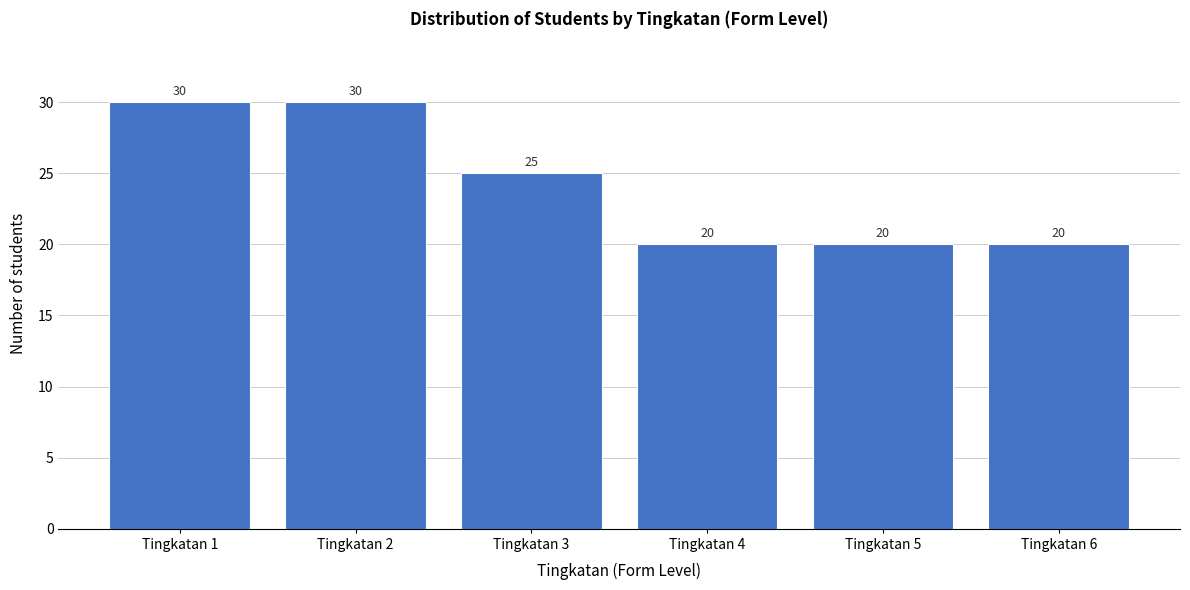

Reading left to right, extract all data points from this chart.

Tingkatan 1=30	Tingkatan 2=30	Tingkatan 3=25	Tingkatan 4=20	Tingkatan 5=20	Tingkatan 6=20